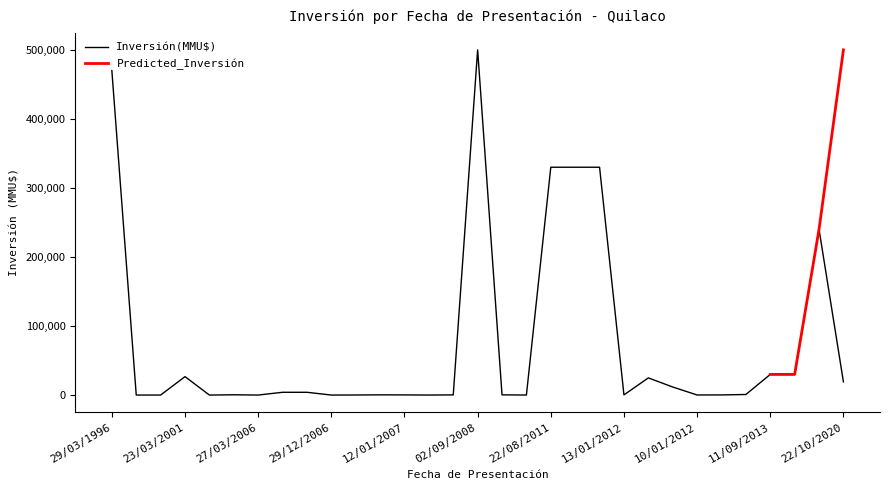

Rank the categories by value from lowest to highest.

25/05/1999, 28/09/2000, 01/07/2002, 27/03/2006, 29/12/2006, 31/08/2007, 02/06/2009, 08/02/2007, 10/01/2012, 12/01/2007, 13/01/2012, 06/07/2010, 08/10/2007, 04/07/2007, 30/10/2008, 03/09/2003, 08/11/2012, 06/03/2006, 28/12/2005, 03/05/2011, 22/10/2020, 03/05/2011, 23/03/2001, 11/09/2013, 17/10/2013, 16/12/2013, 22/08/2011, 29/02/2012, 08/03/2012, 29/03/1996, 02/09/2008